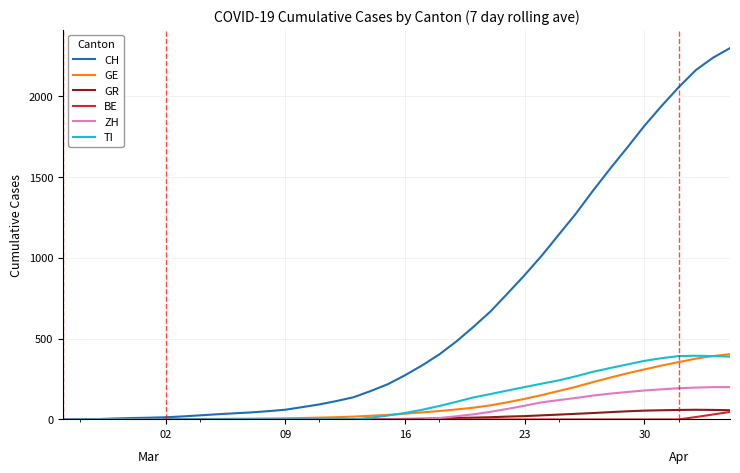

Which series has the widest spread of values?

CH